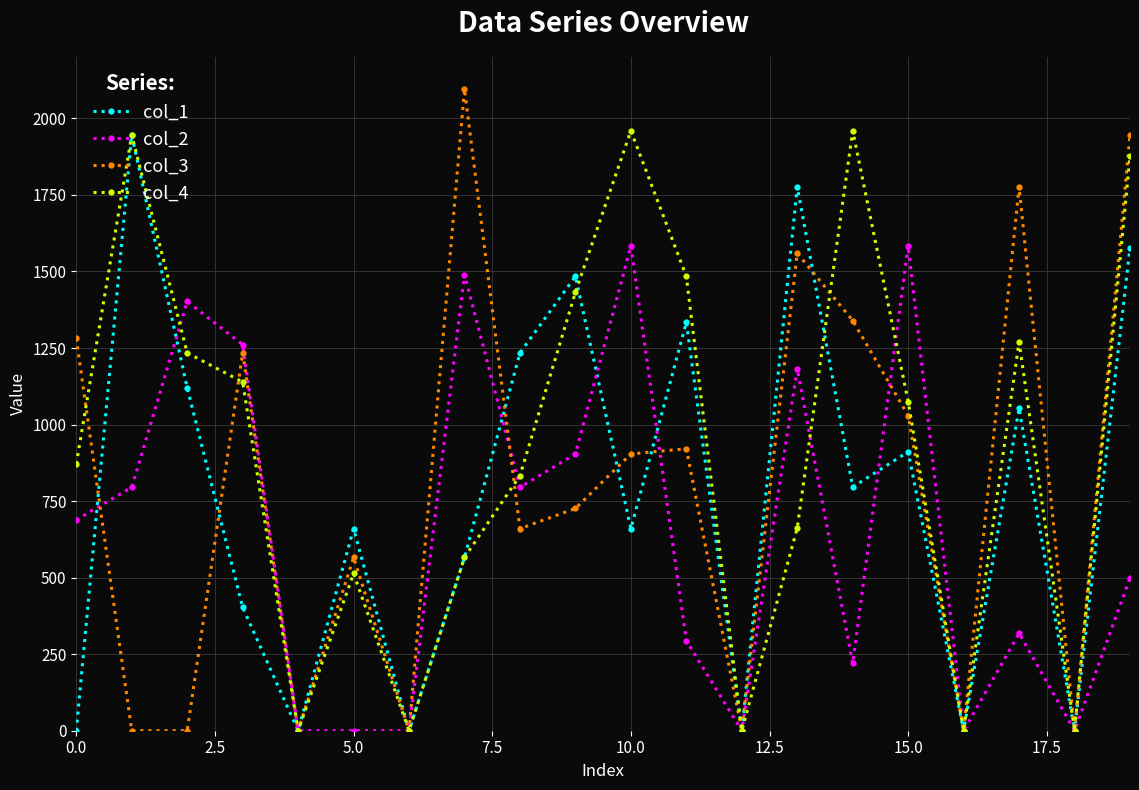

True or false: col_4 and col_1 cross at least once.

True